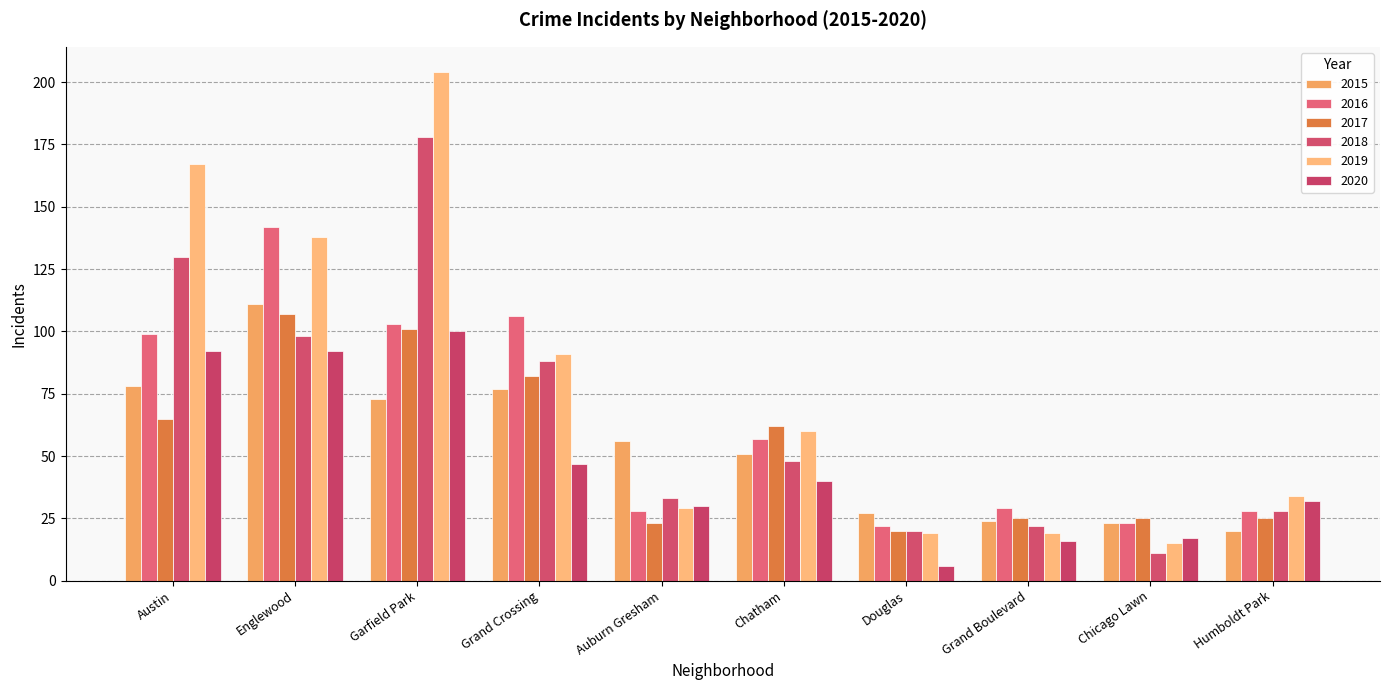

How many distinct data groups are displayed?

6